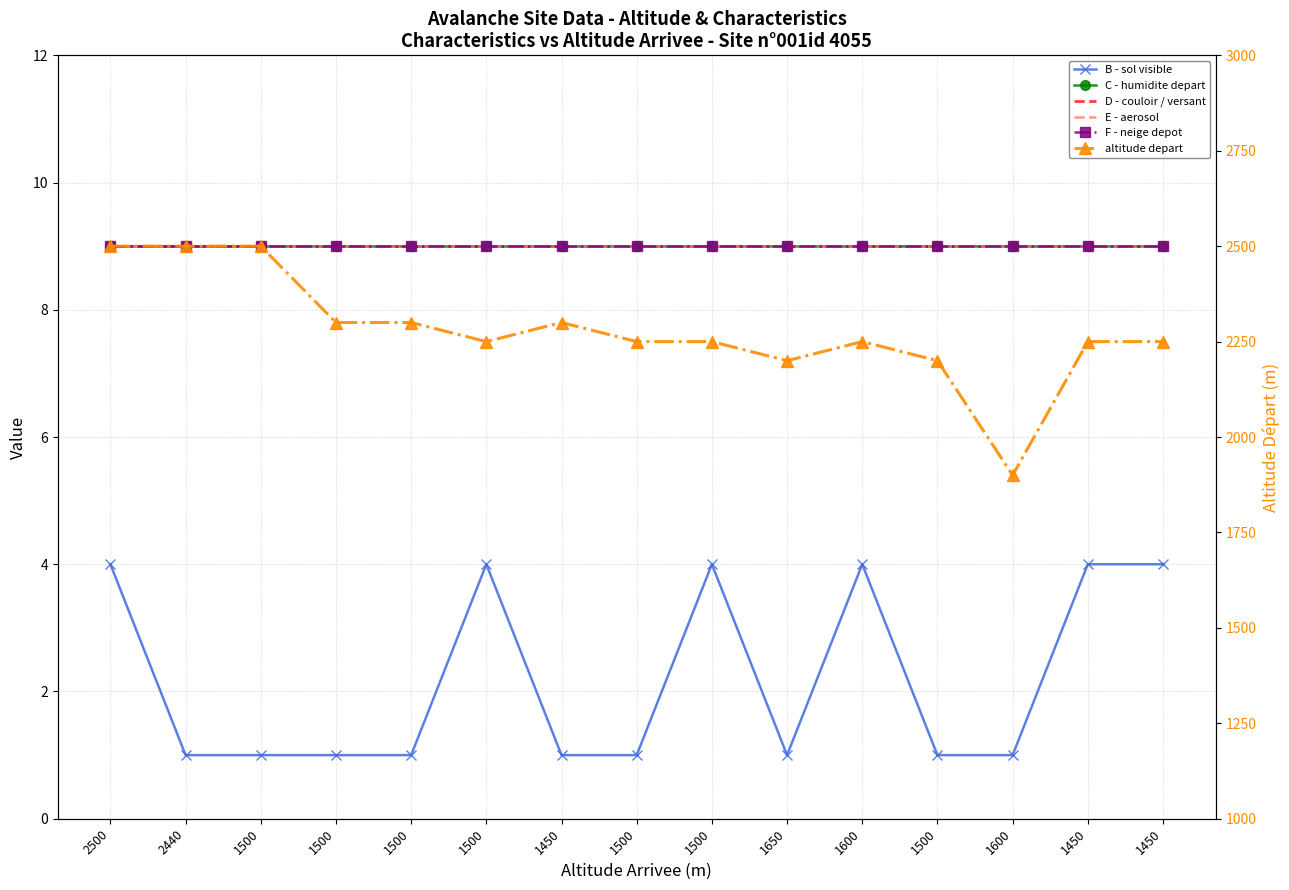

At which category does altitude depart reach its first local valley?

1500